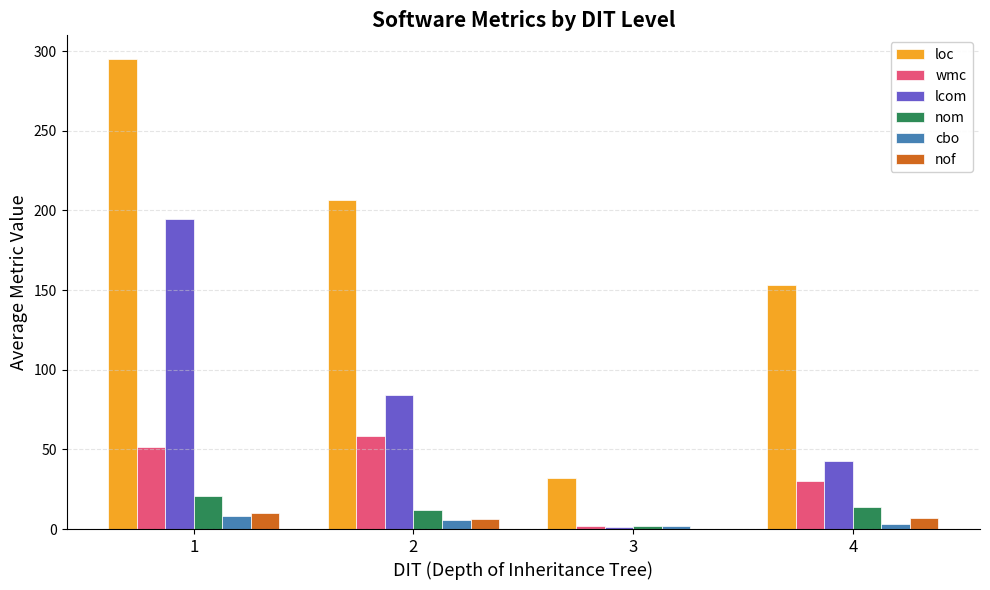

What is the maximum value for cbo?

8.3